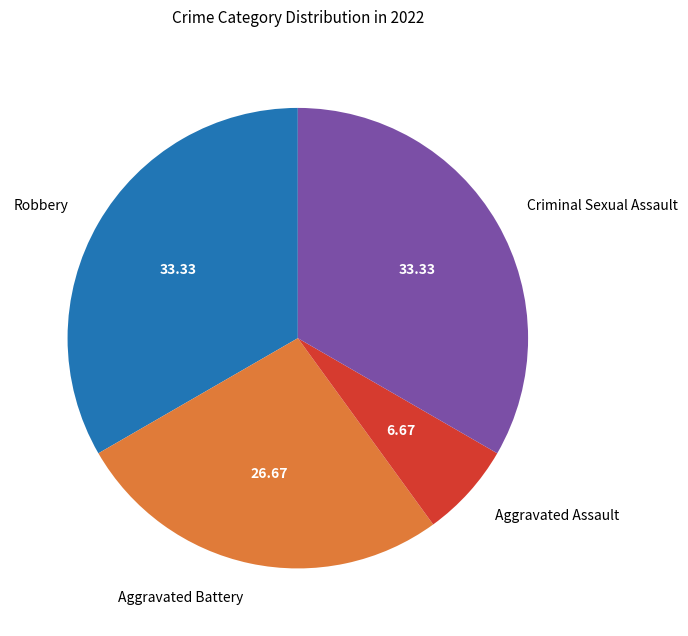

How many slices are in this pie chart?

4